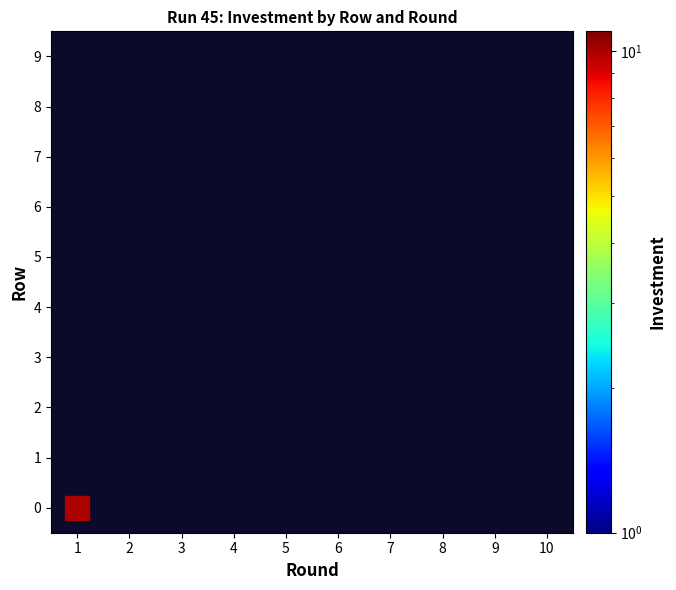

Rank the series at 0 from lowest to highest value.

1, 2, 3, 4, 5, 6, 7, 8, 9, 0